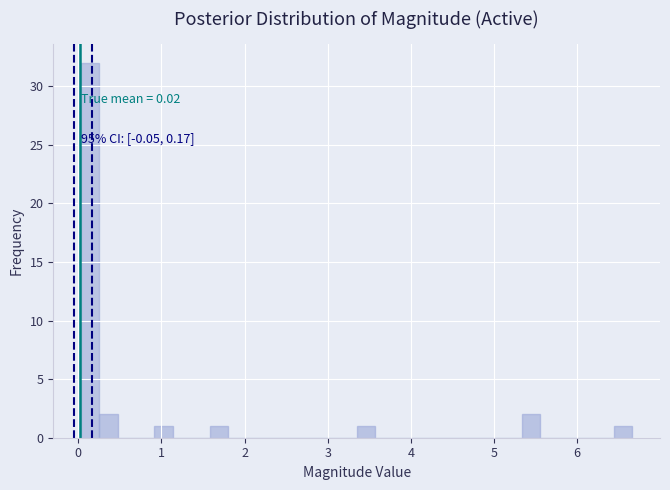

Around what value on the x-axis is the tallest bar? Give the approximate position of its centre, as read against the axis.

0.1